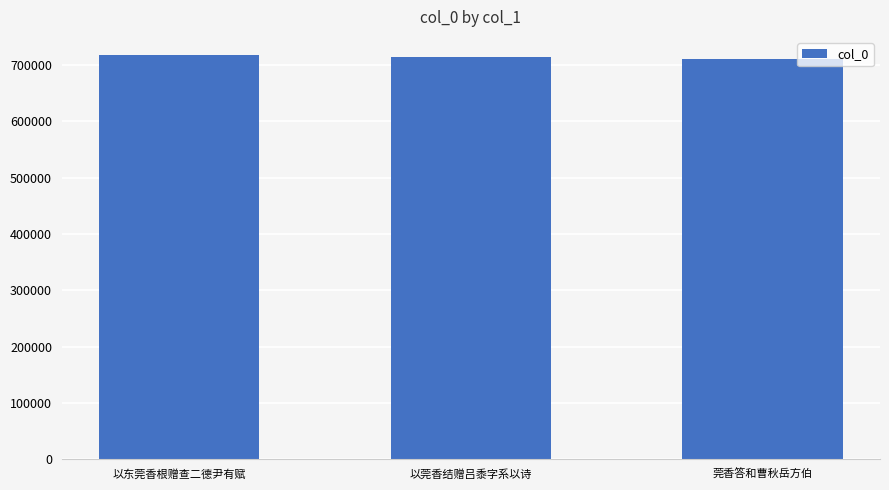

What is the value of the 2nd bar from the left?

715031